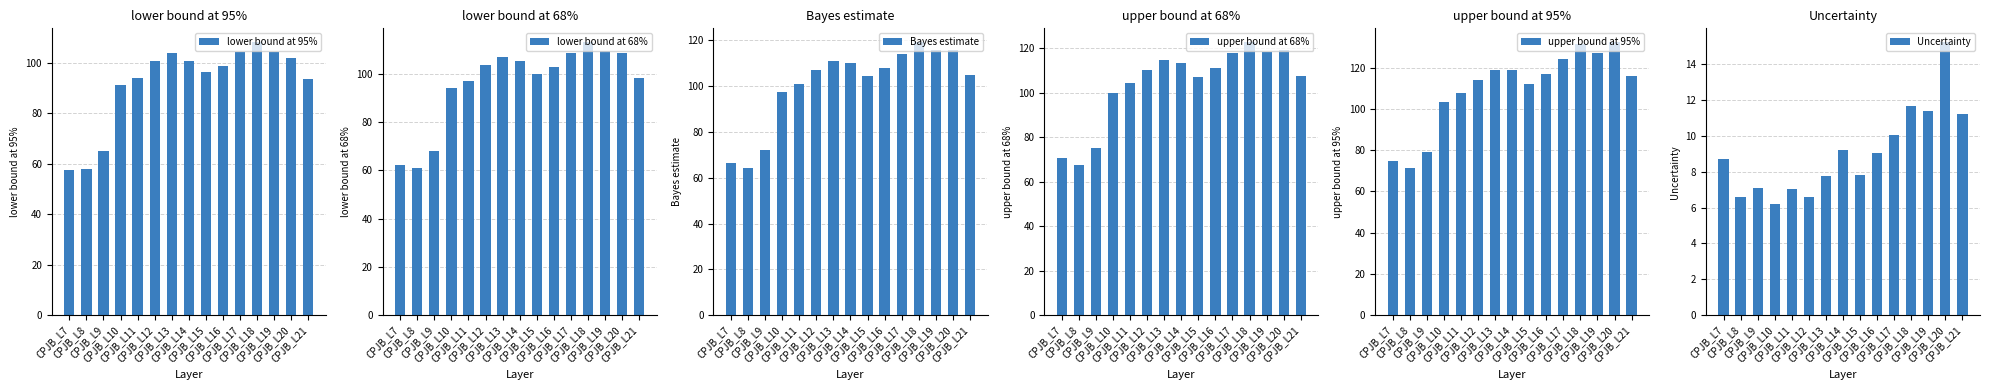

Is the value of upper bound at 68% at CPJB_L17 greater than the value of upper bound at 95% at CPJB_L20?

No